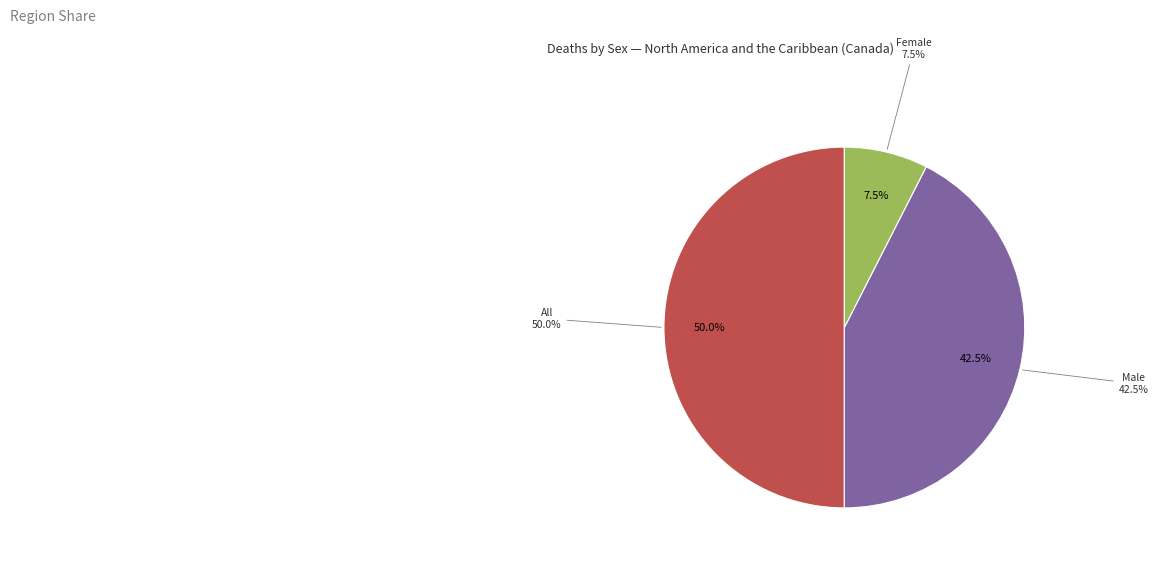

Does NAC_2011 account for over 50% of the chart?

No